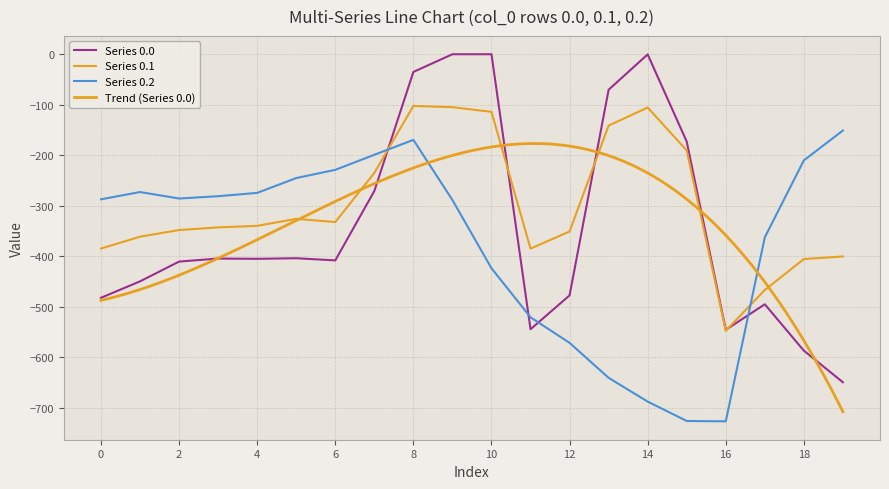

How many times do Series 0.1 and Series 0.2 cross each other?

2